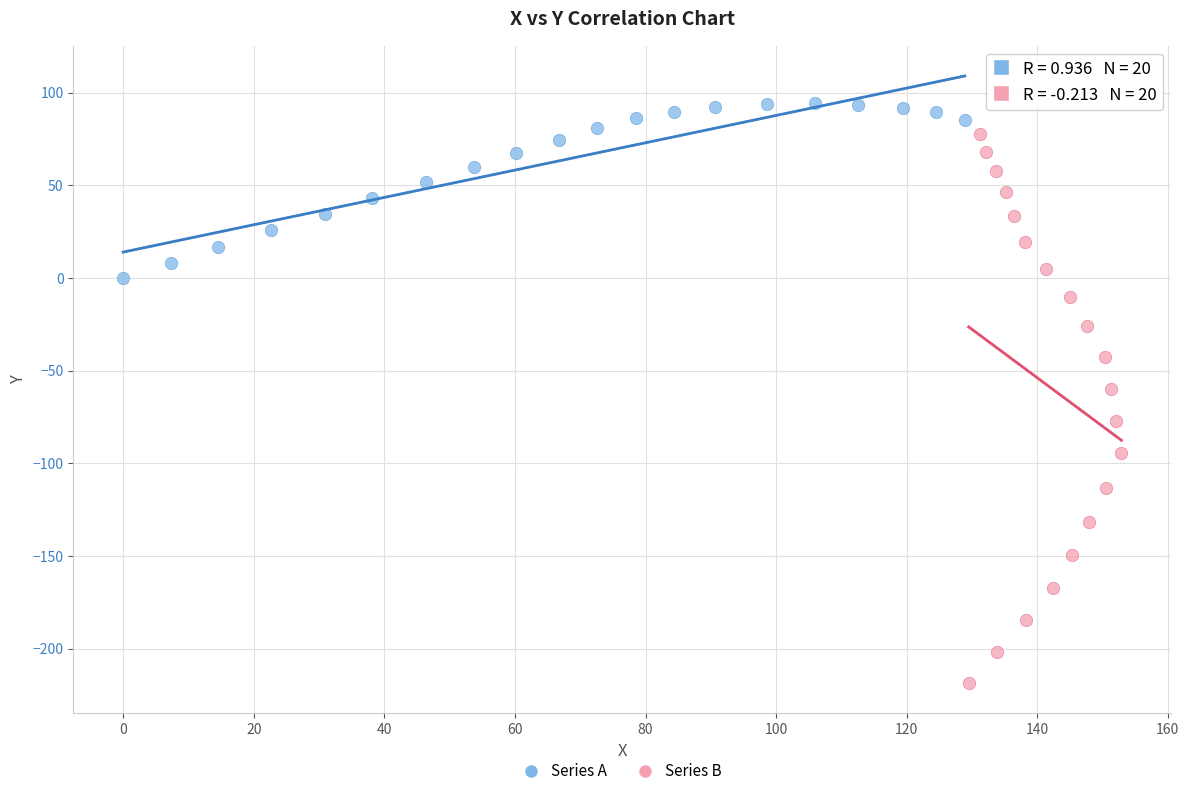

Which series contains the lowest Y value?

Series B